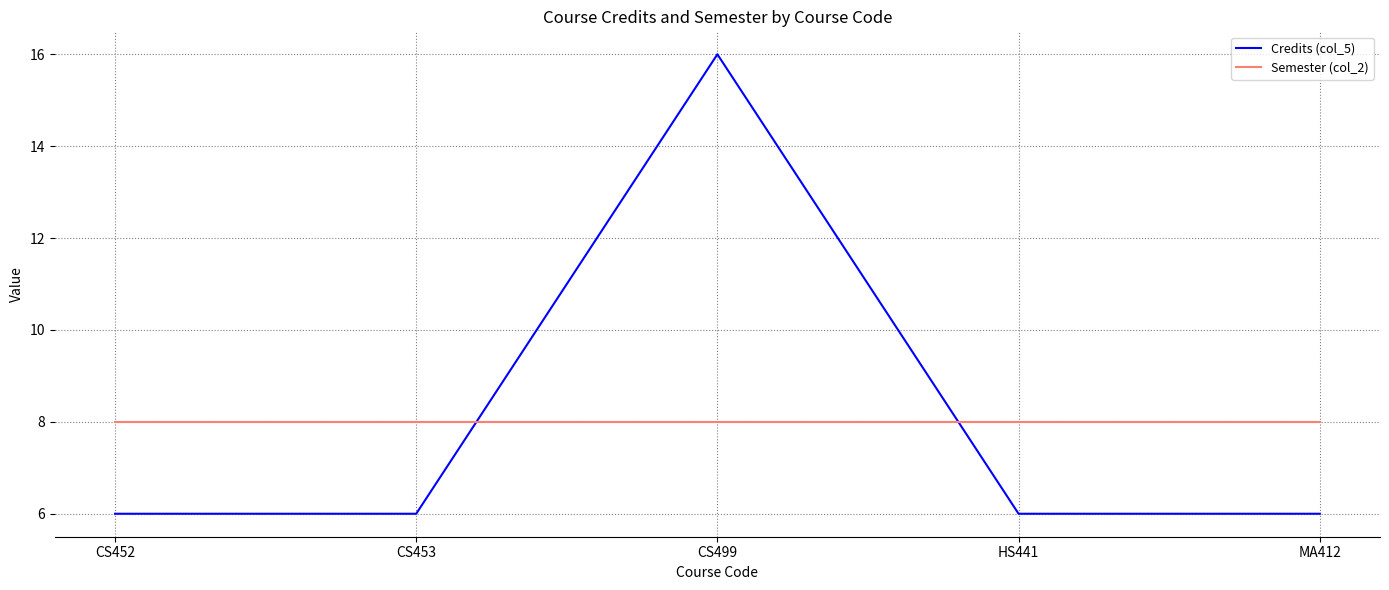

What is the difference between the Credits (col_5) values at MA412 and CS499?

10